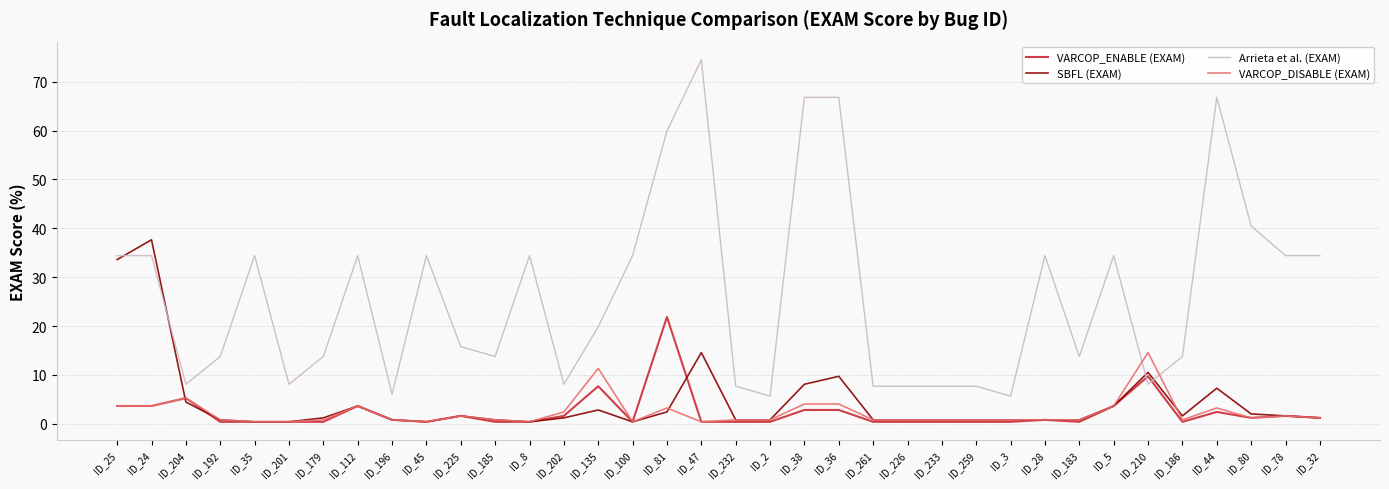

Rank the series by their maximum value, from highest to lowest.

Arrieta et al. (EXAM), SBFL (EXAM), VARCOP_ENABLE (EXAM), VARCOP_DISABLE (EXAM)